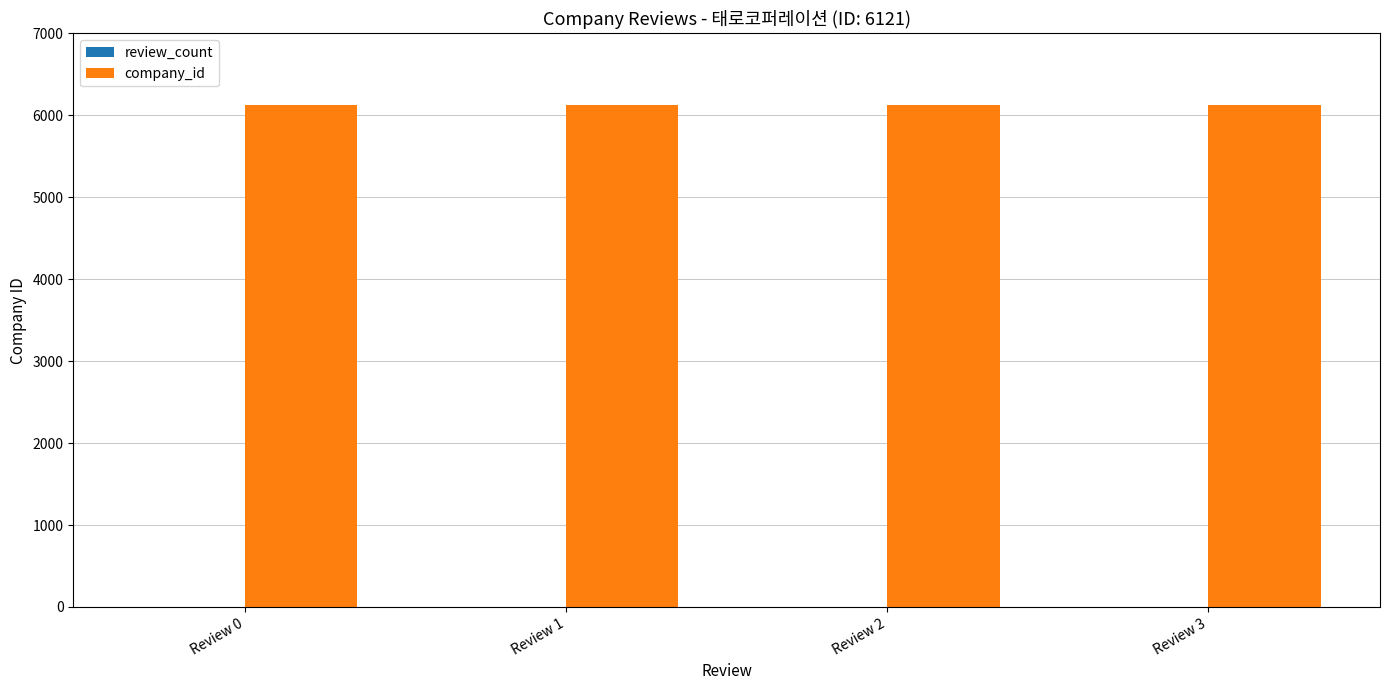

Which series has the largest total across all categories?

company_id